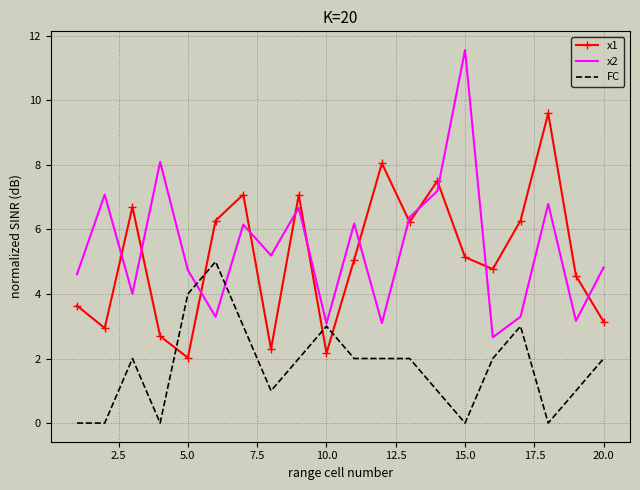

Rank the series by their maximum value, from highest to lowest.

x2, x1, FC